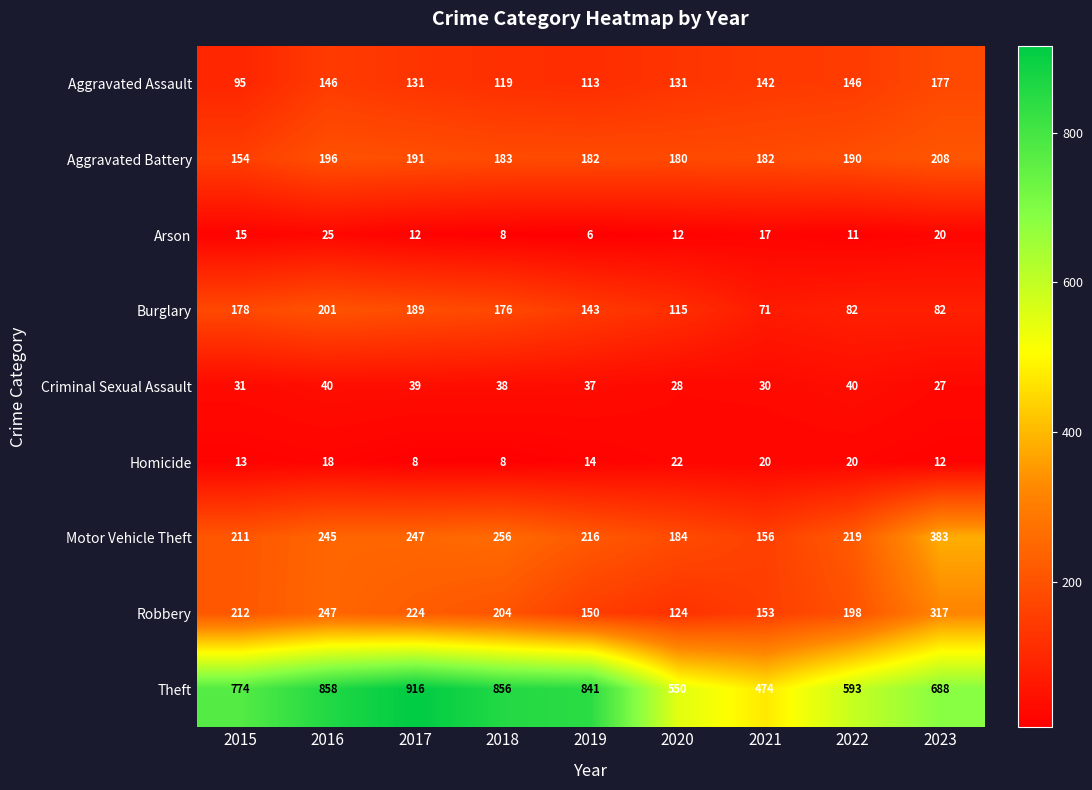

Which series changed the most between 2016 and 2021?

Theft